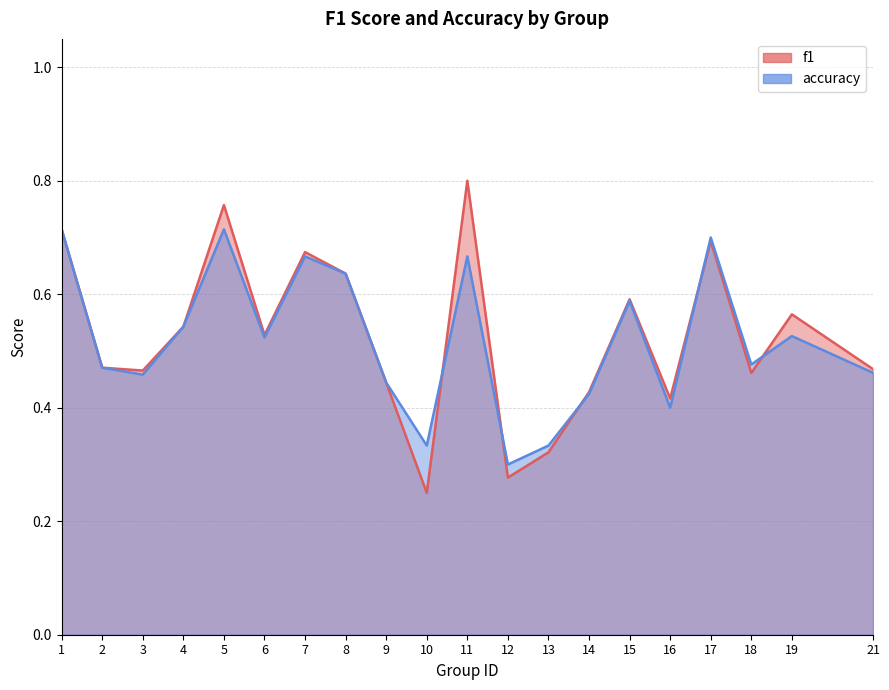

After their last crossing, which series has the higher values: f1 or accuracy?

f1